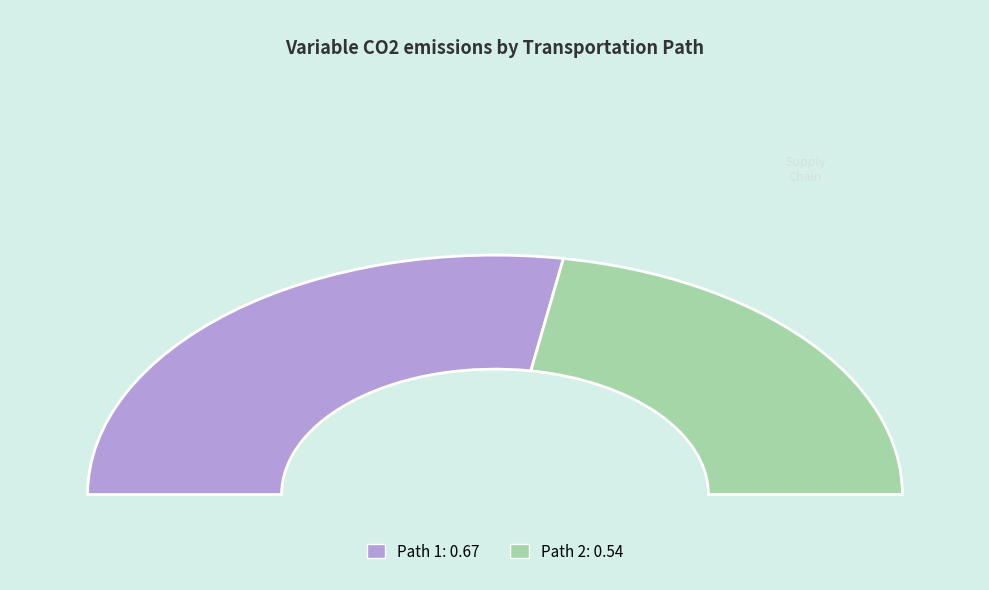

Which category has the smallest portion of the pie?

Path 2